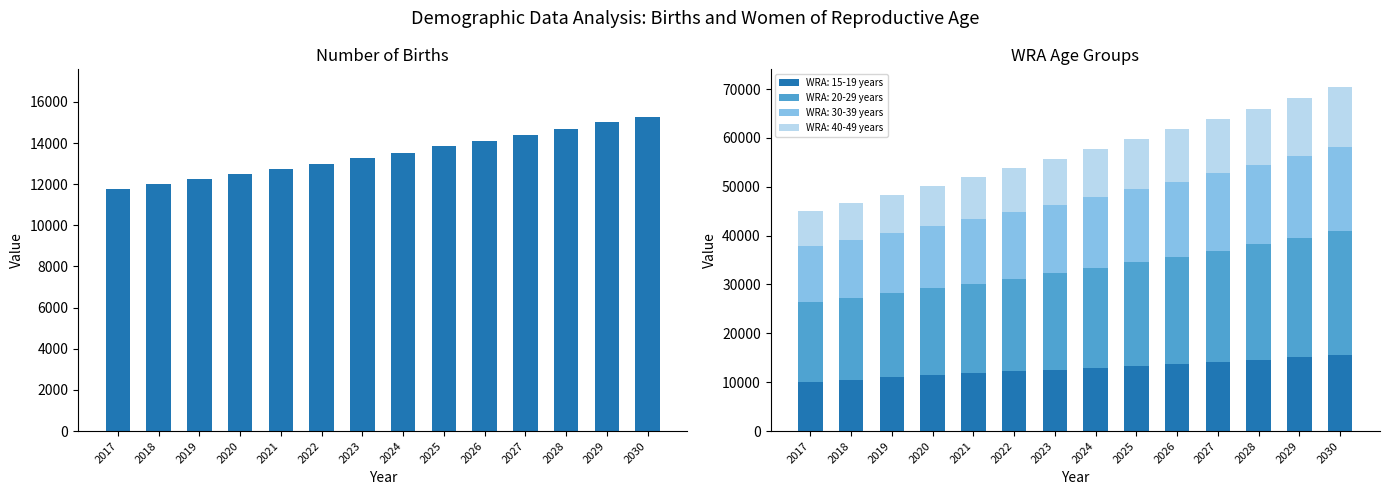

The value at 2017 is 11772.7. True or false?

True